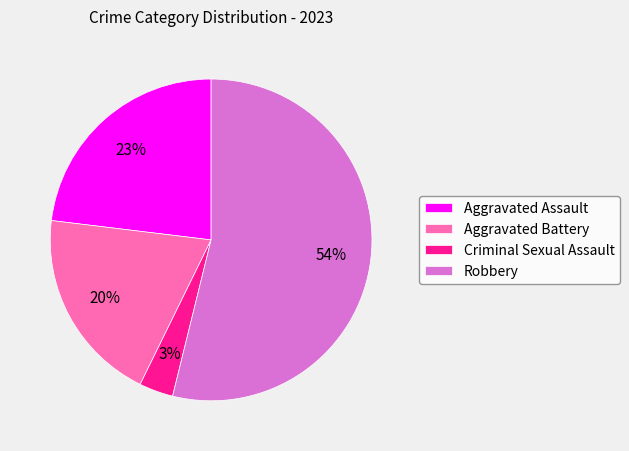

True or false: Robbery accounts for 43% of the total.

False